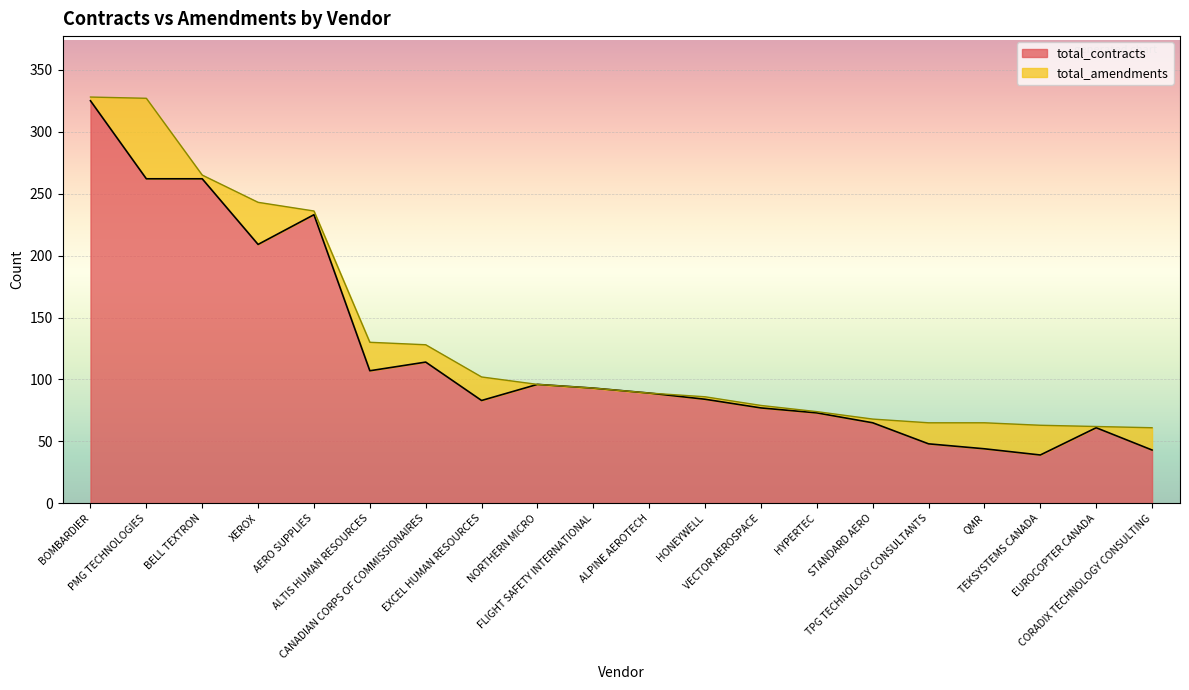

What position from the left is PMG TECHNOLOGIES?

2